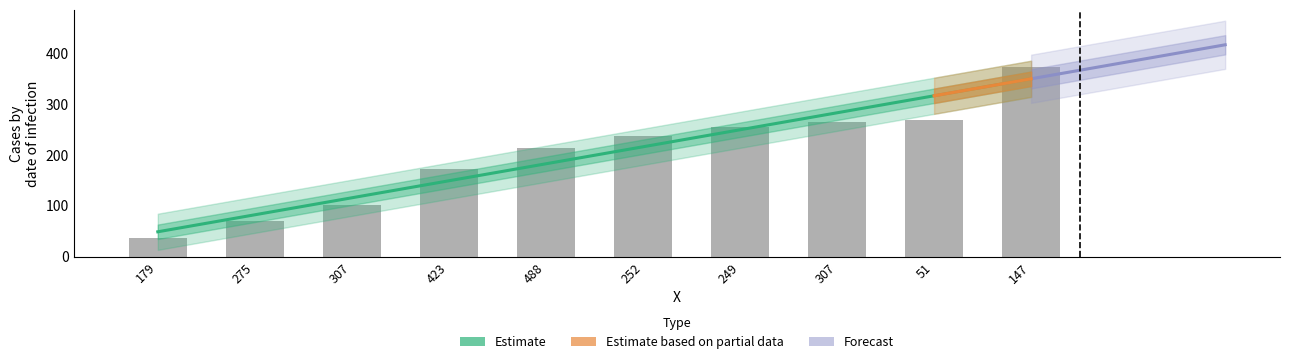

What is the change in value from 275 to 307?

+32